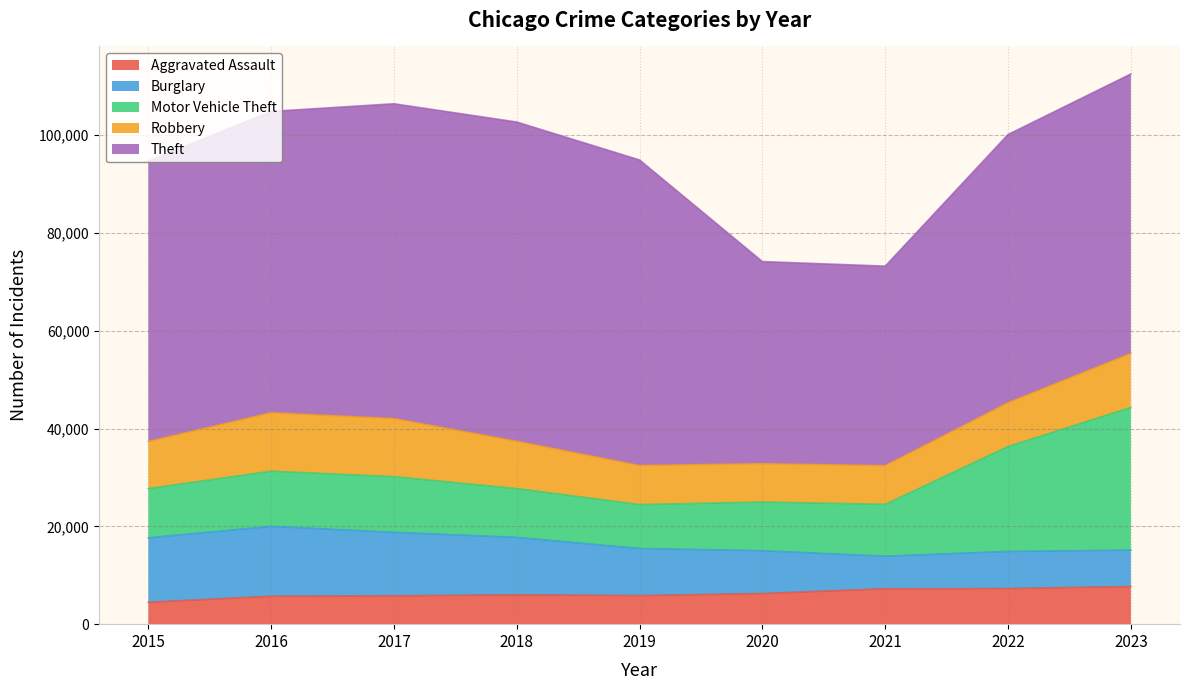

Rank the series at 2019 from highest to lowest value.

Theft, Burglary, Motor Vehicle Theft, Robbery, Aggravated Assault